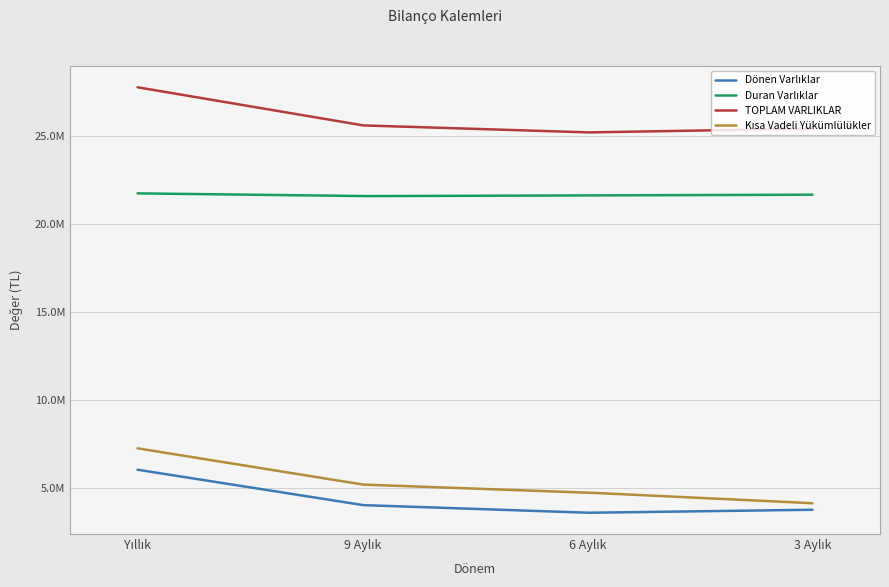

At how many categories does at least one series exceed 19293737?

4